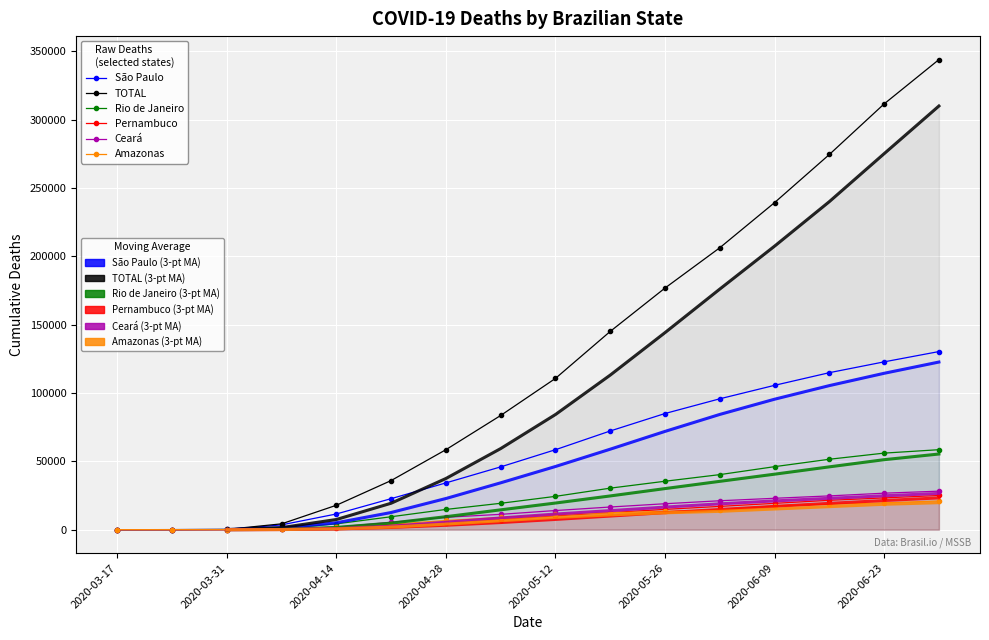

How many data points in Pernambuco are above 10003?

7